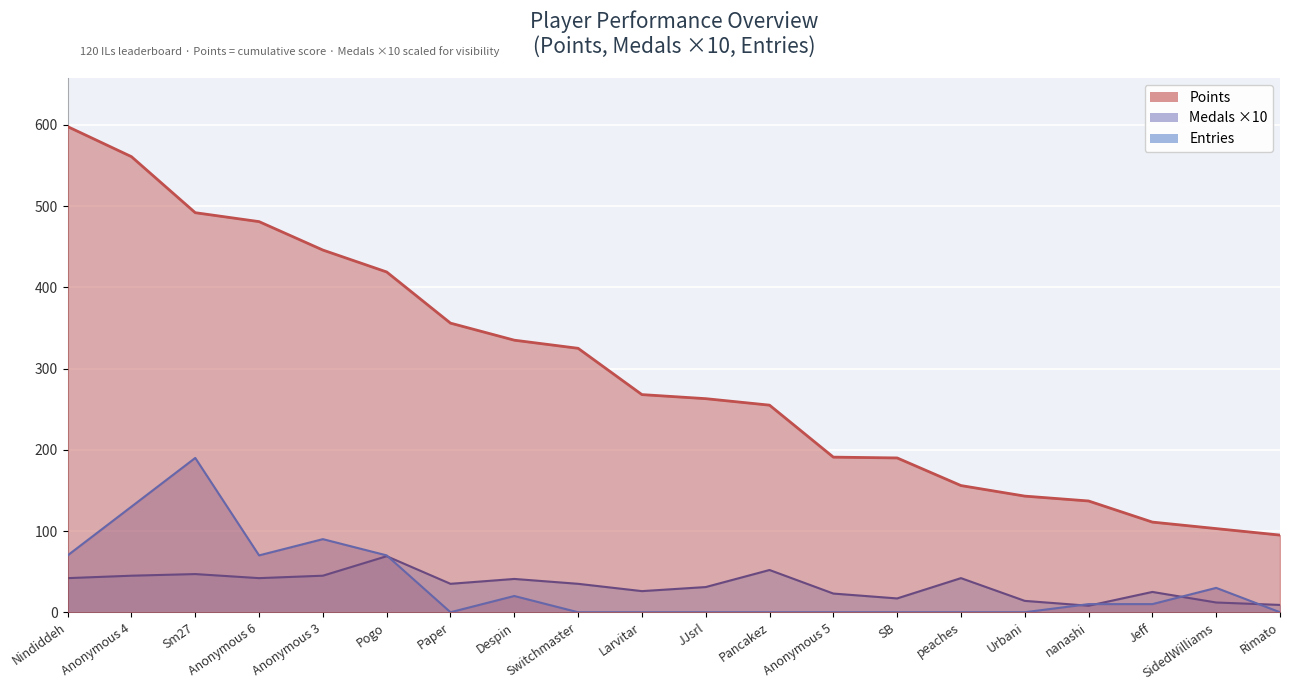

The Points line series shows 103 at SidedWilliams. True or false?

True